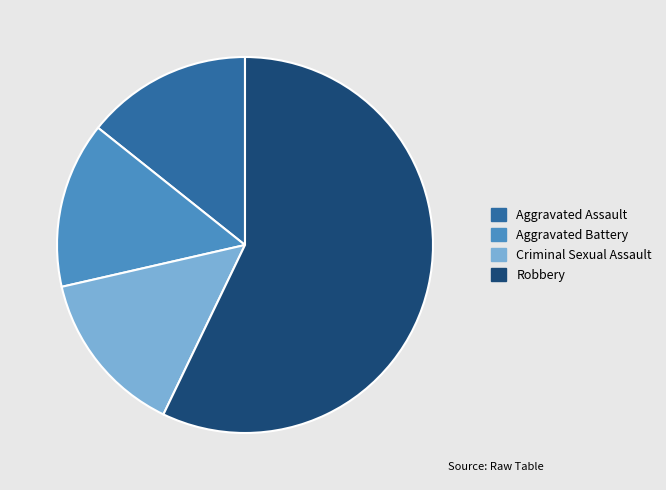

Count the number of slices in the pie.

4